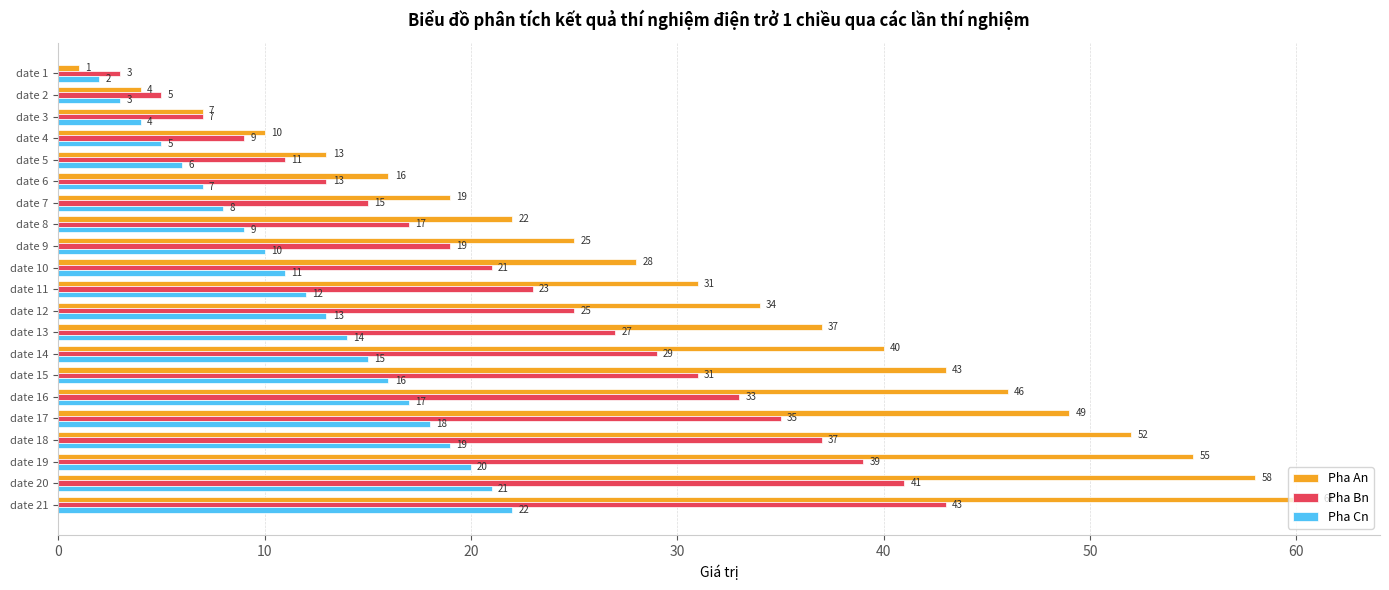

How many values in the Pha Cn series are below 12?

10